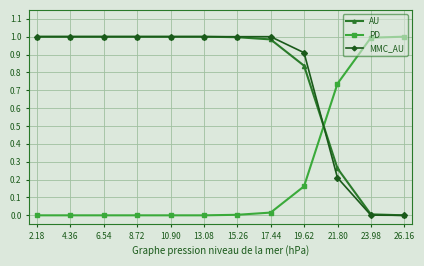

What is the sum of all MMC_AU values?

9.1